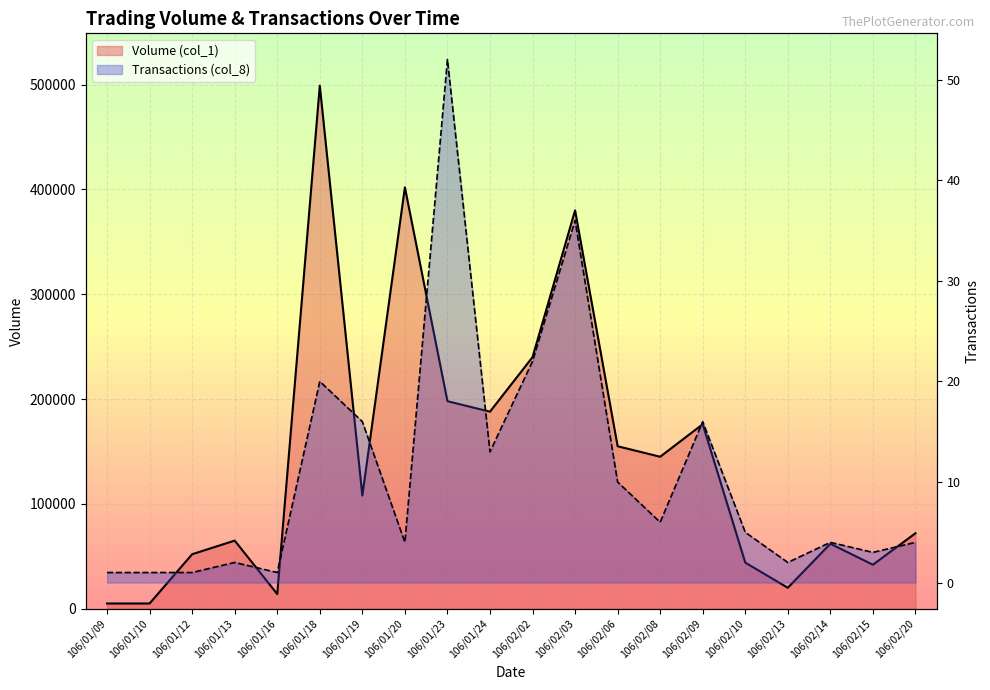

List the series in order of their overall mean, lowest first.

Transactions (col_8), Volume (col_1)